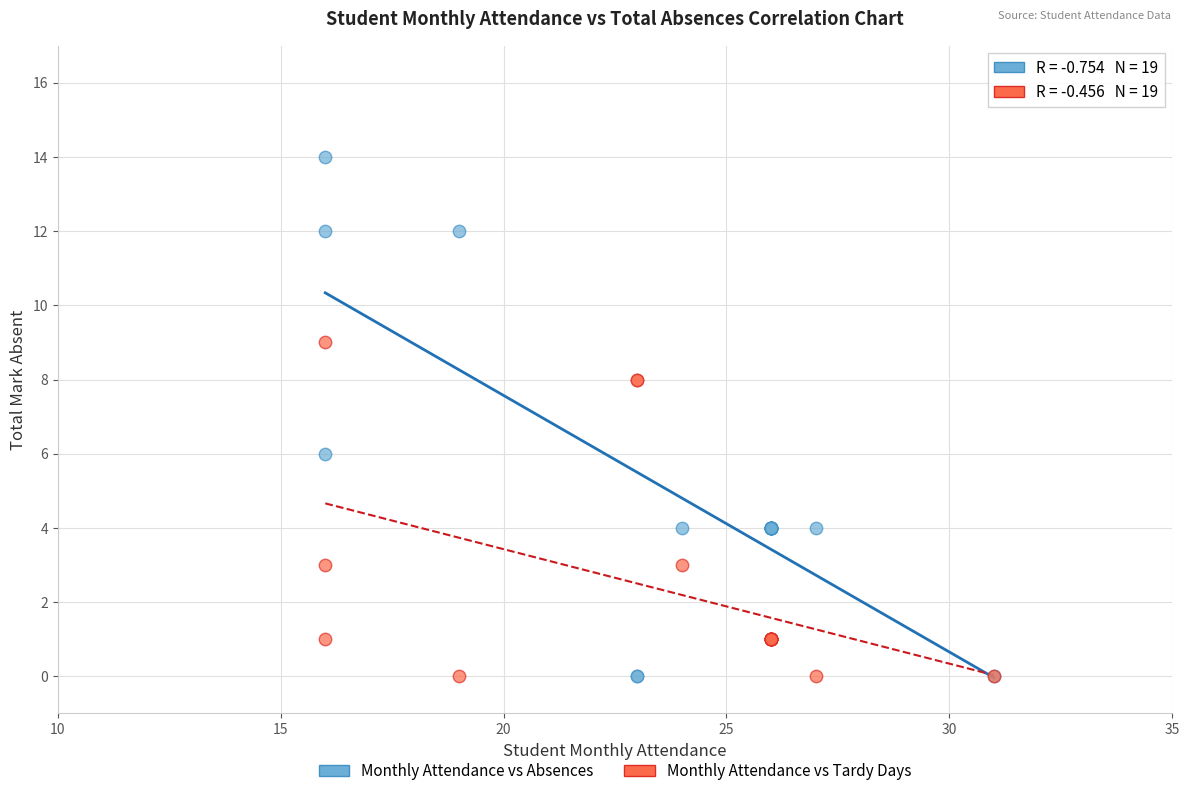

Which series has the largest Y range (max minus min)?

Monthly Attendance vs Absences